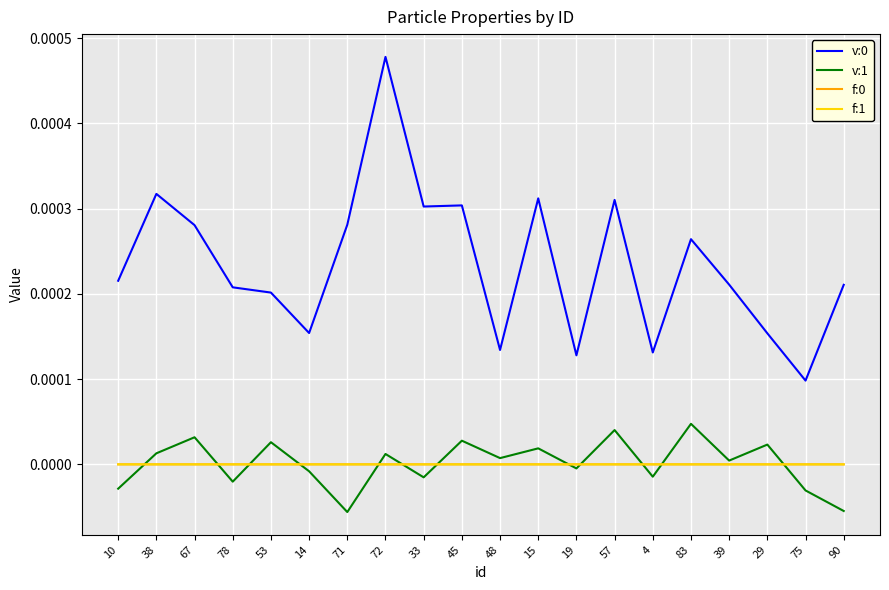

Which label corresponds to the largest value in the chart?

72